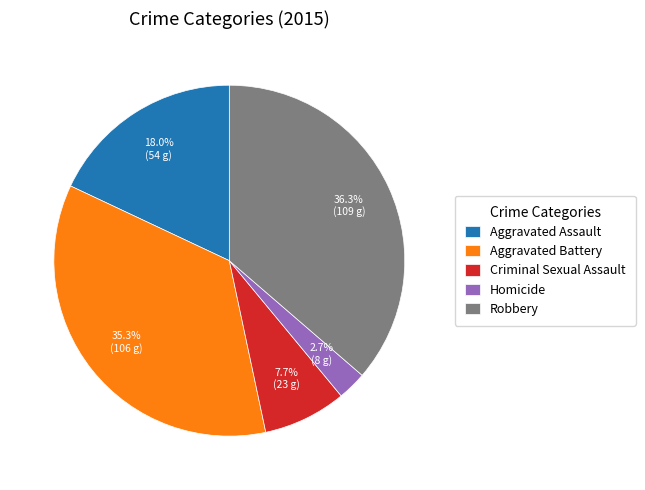

How many segments does this pie chart have?

5